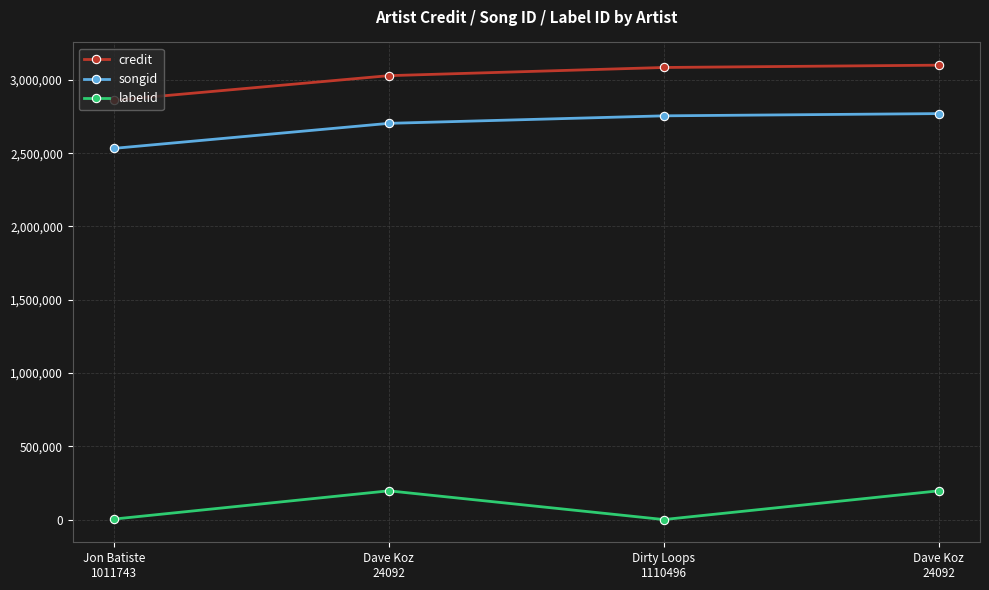

Reading left to right, what are all the values shown in this chart?

credit: 2861193	3029006	3084780	3100594
songid: 2532785	2703567	2754844	2770146
labelid: 3267	196062	-1	196062